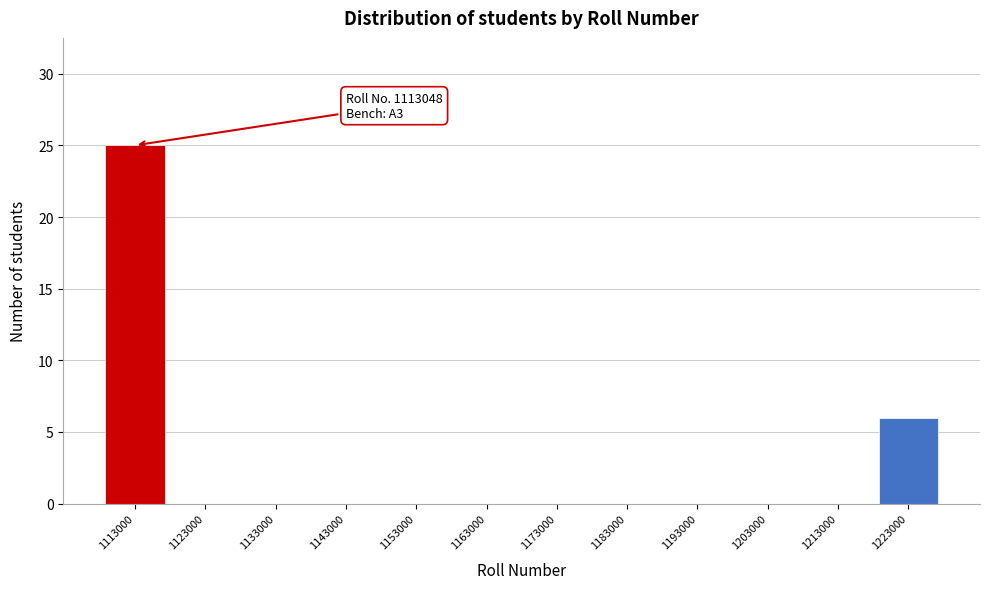

Reading left to right, what are all the values shown in this chart?

1113000=25	1123000=0	1133000=0	1143000=0	1153000=0	1163000=0	1173000=0	1183000=0	1193000=0	1203000=0	1213000=0	1223000=6